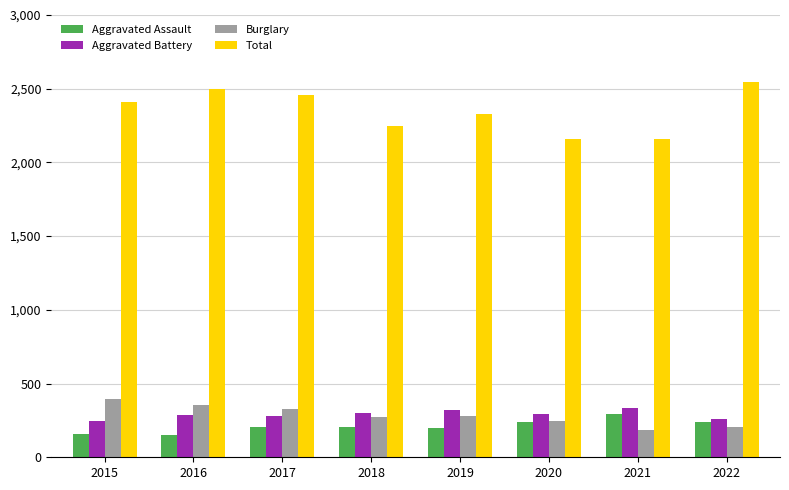

True or false: Burglary has a value of 352 at 2016.

True